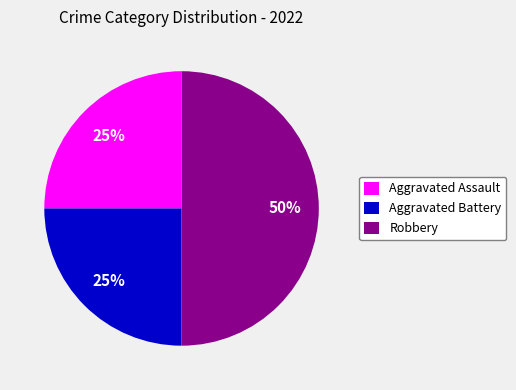

Which slice is the largest?

Robbery